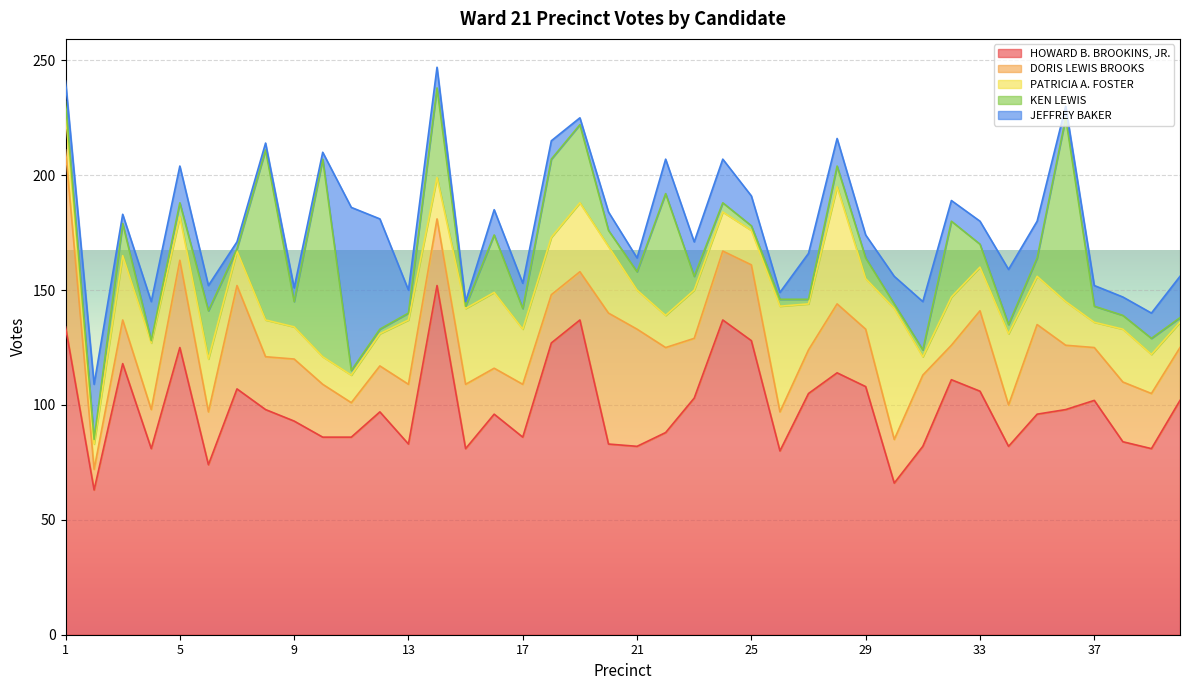

How many lines are shown in the chart?

5